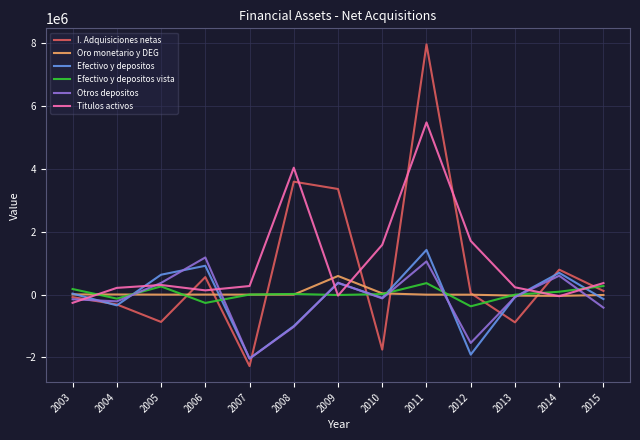

True or false: Titulos activos and Oro monetario y DEG intersect in this chart.

True